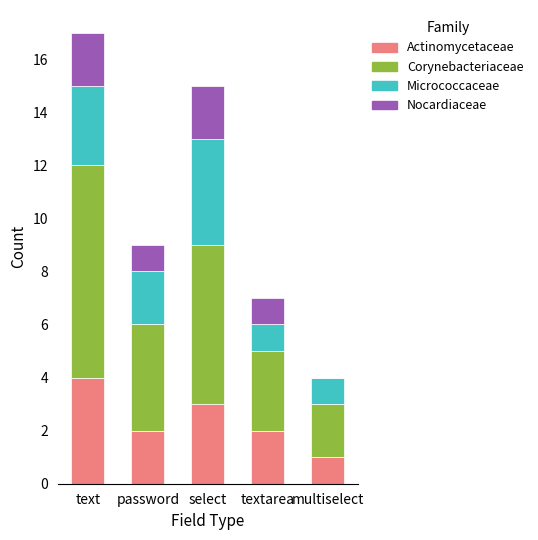

The value of Actinomycetaceae at multiselect is 1. True or false?

True